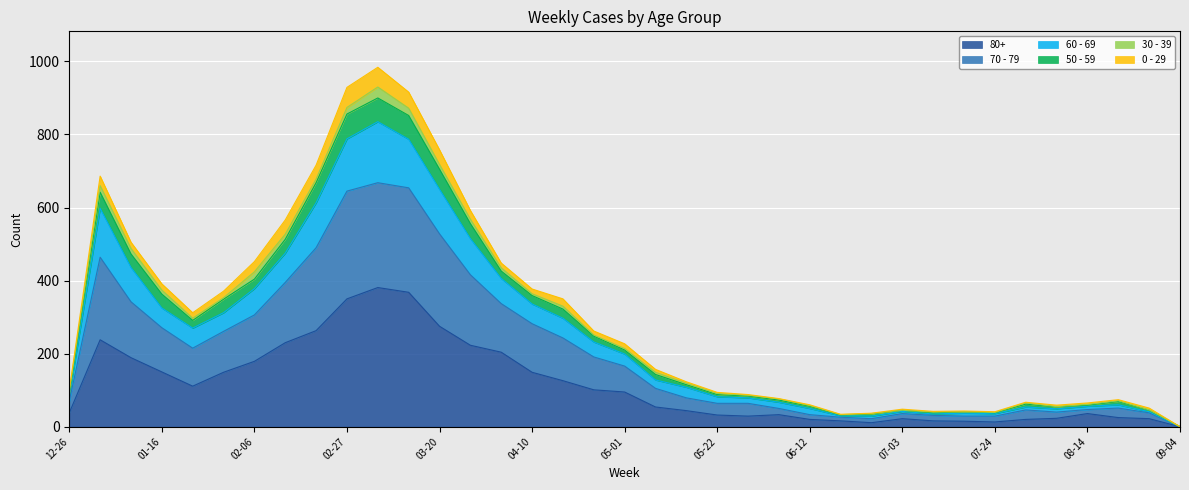

How many data points in 80+ are above 54?

18